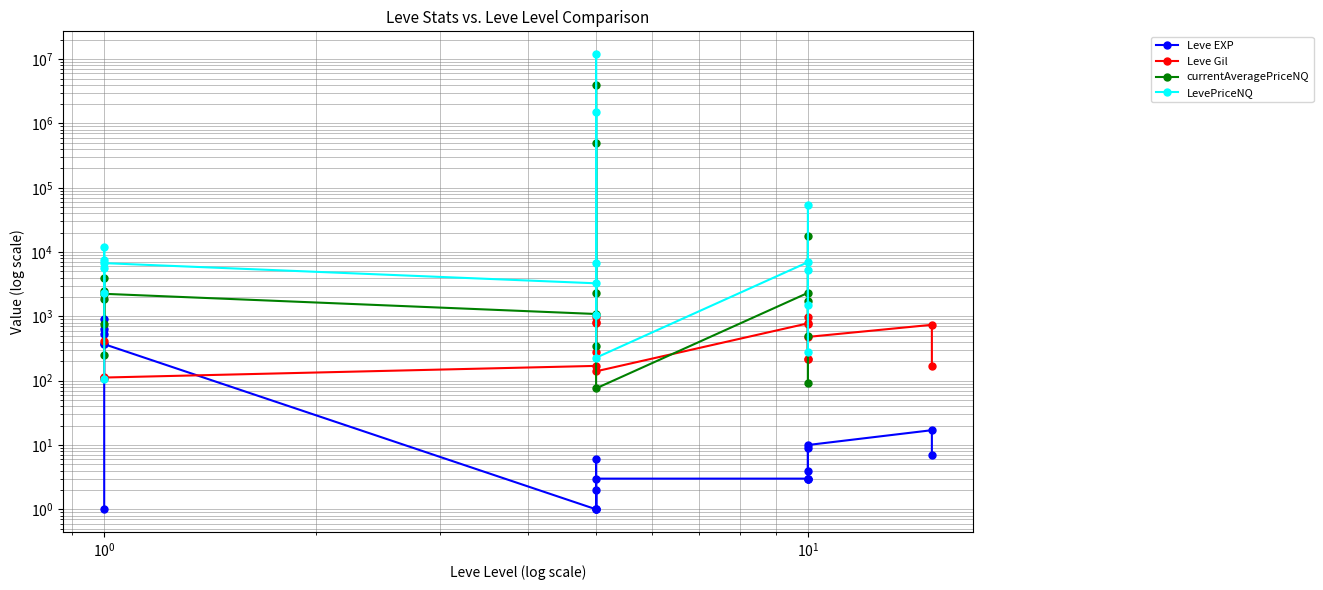

Which series changed the most between 1 and 10?

Leve EXP